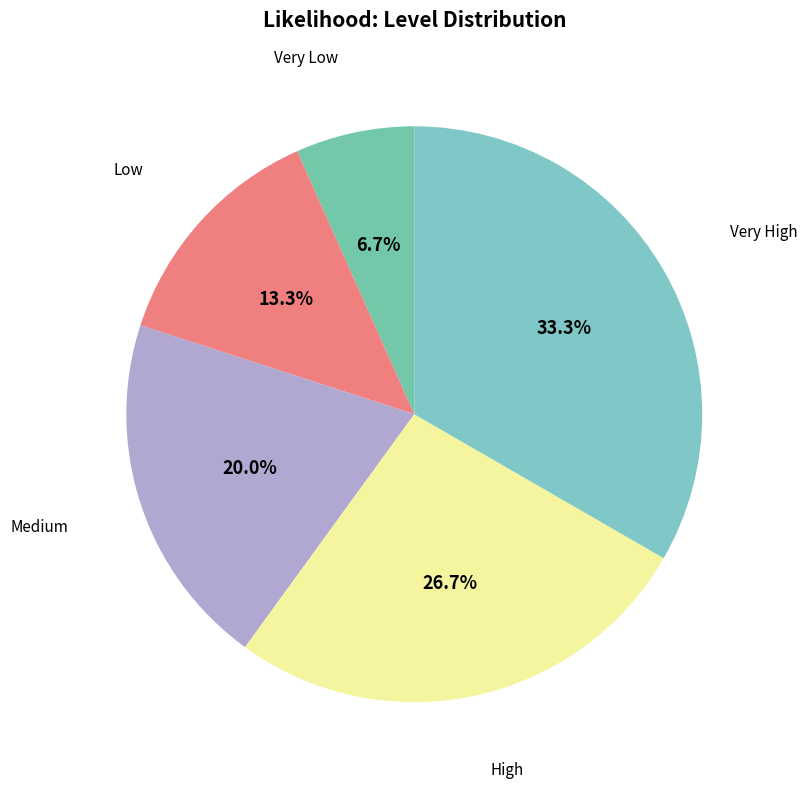

Is there any slice that represents more than half of the pie?

No